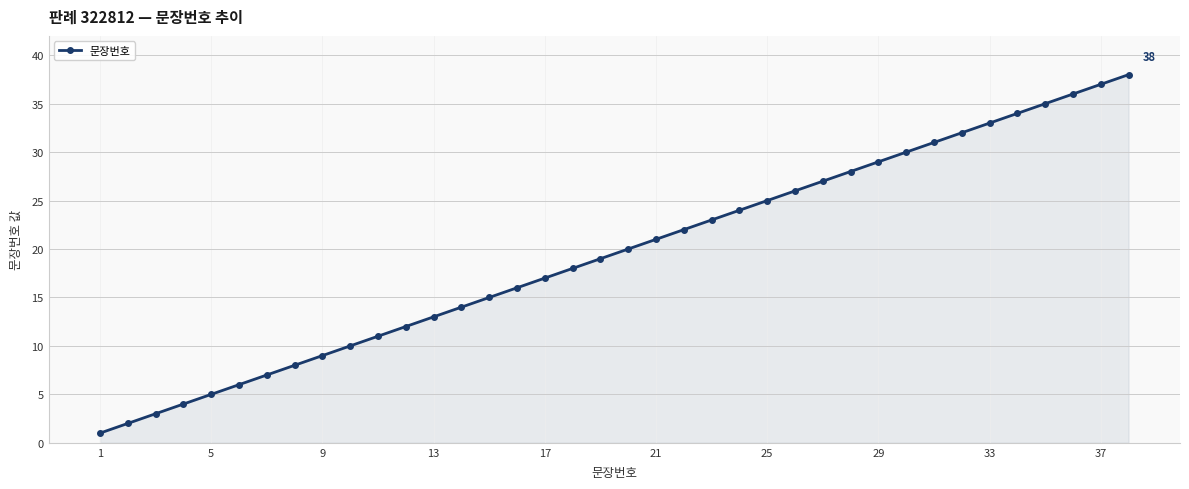

True or false: the data has more than 2 interior local peaks.

False